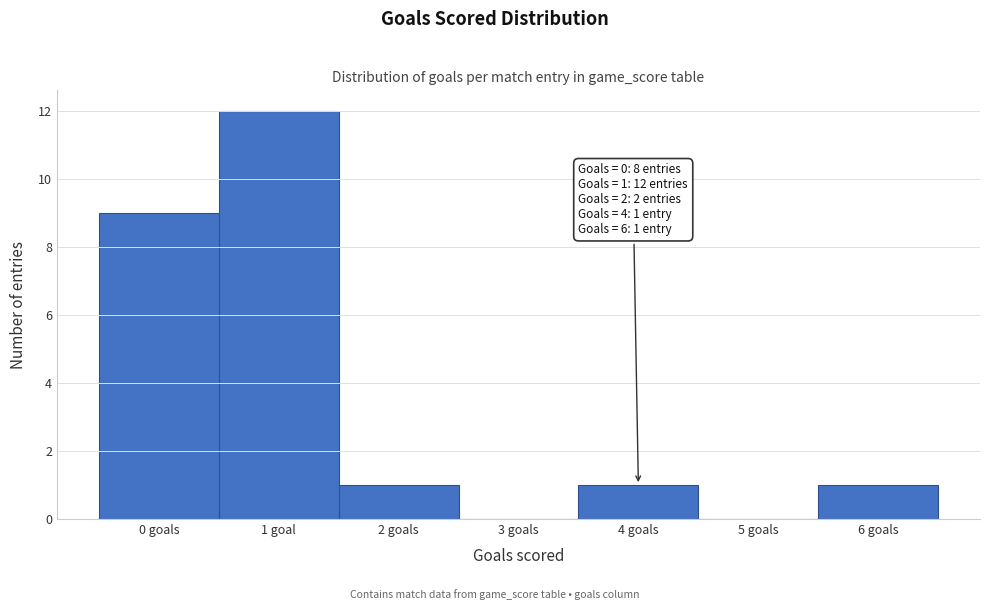

Reading right to left, extract all data points from this chart.

6 goals=1	5 goals=0	4 goals=1	3 goals=0	2 goals=1	1 goal=12	0 goals=9